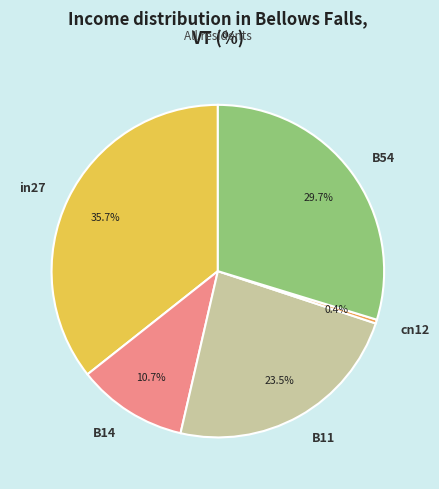

Count the number of slices in the pie.

5